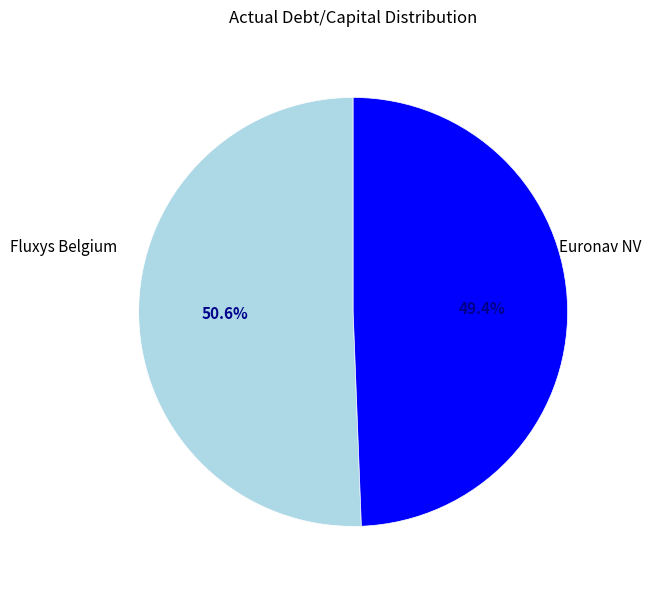

Is there a majority slice in this chart?

Yes